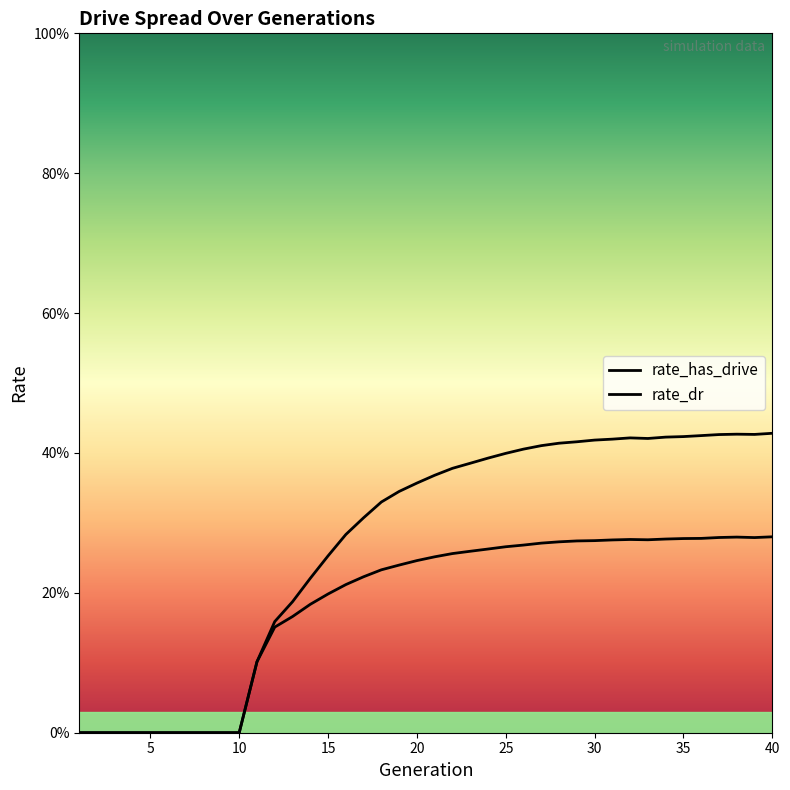

What is the difference between the maximum and minimum values in the rate_has_drive series?

0.4